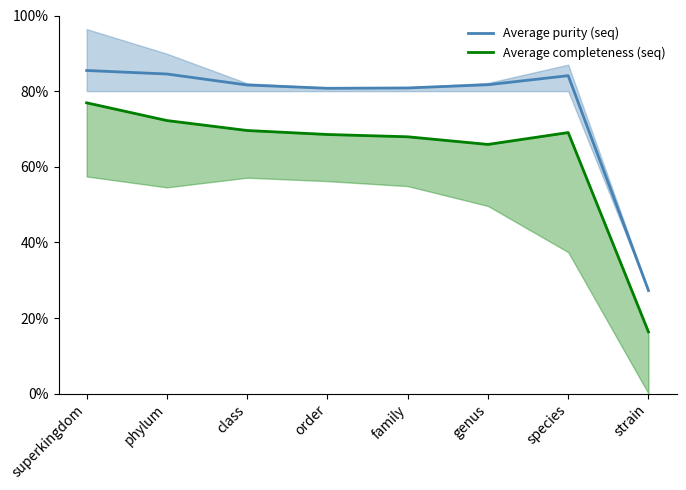

What value does the Average purity (seq) series have at family?

0.8